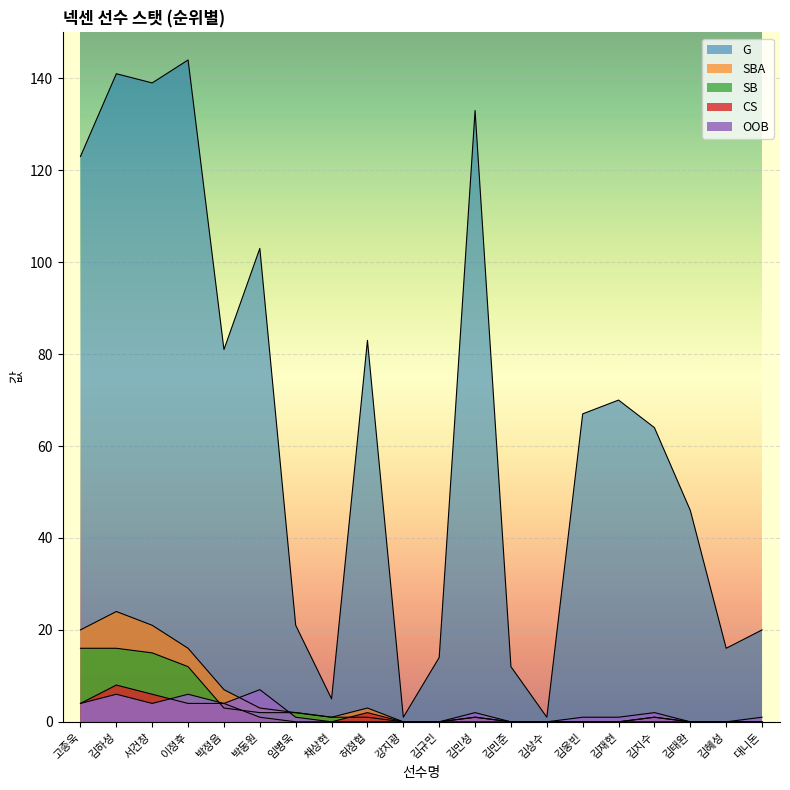

What is the label of the 4th point from the right?

김지수